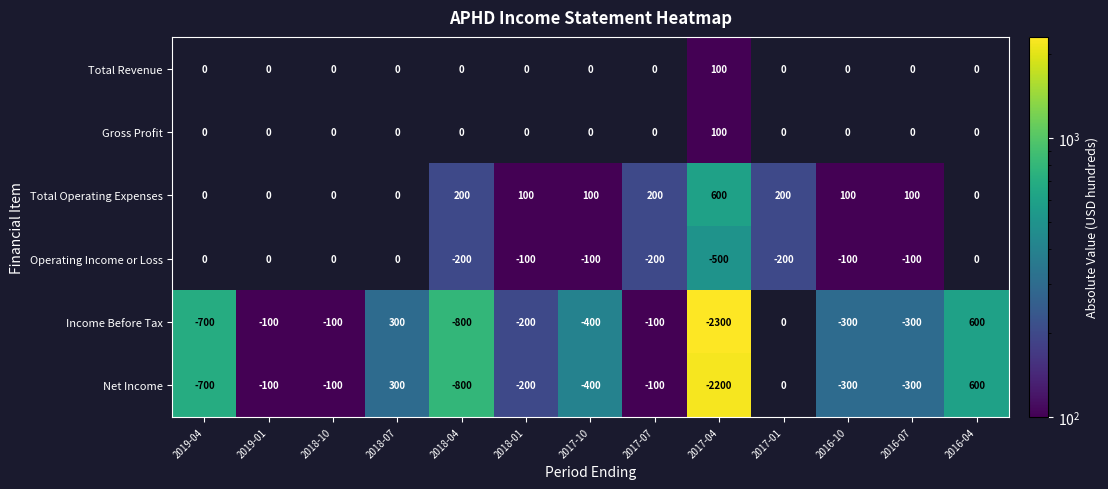

What is the difference between the highest and lowest values at 2017-04?

2900